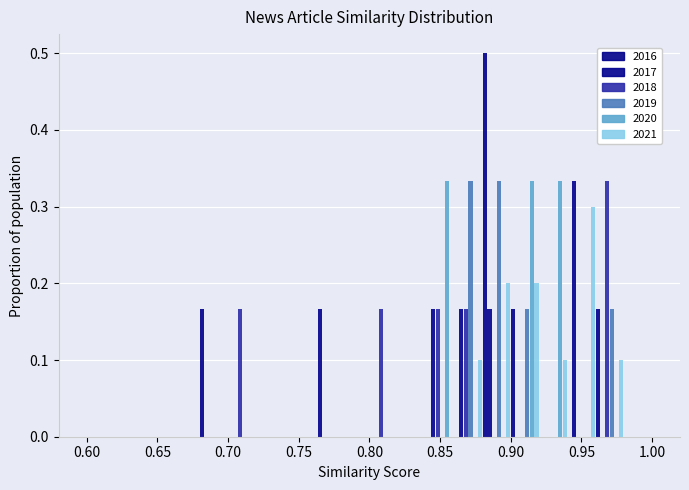

Reading left to right, transcribe this chart: for each range on the x-axis, give the height of each series' bar. The values are not printed on the chart, so give them approximately, as read against the axis.

0.60 to 0.62: 2016=0	2017=0	2018=0	2019=0	2020=0	2021=0
0.62 to 0.64: 2016=0	2017=0	2018=0	2019=0	2020=0	2021=0
0.64 to 0.66: 2016=0	2017=0	2018=0	2019=0	2020=0	2021=0
0.66 to 0.68: 2016=0	2017=0	2018=0	2019=0	2020=0	2021=0
0.68 to 0.70: 2016=0.17	2017=0	2018=0	2019=0	2020=0	2021=0
0.70 to 0.72: 2016=0	2017=0	2018=0.17	2019=0	2020=0	2021=0
0.72 to 0.74: 2016=0	2017=0	2018=0	2019=0	2020=0	2021=0
0.74 to 0.76: 2016=0	2017=0	2018=0	2019=0	2020=0	2021=0
0.76 to 0.78: 2016=0	2017=0.17	2018=0	2019=0	2020=0	2021=0
0.78 to 0.80: 2016=0	2017=0	2018=0	2019=0	2020=0	2021=0
0.80 to 0.82: 2016=0	2017=0	2018=0.17	2019=0	2020=0	2021=0
0.82 to 0.84: 2016=0	2017=0	2018=0	2019=0	2020=0	2021=0
0.84 to 0.86: 2016=0	2017=0.17	2018=0.17	2019=0	2020=0.33	2021=0
0.86 to 0.88: 2016=0	2017=0.17	2018=0.17	2019=0.33	2020=0	2021=0.10
0.88 to 0.90: 2016=0.50	2017=0.17	2018=0	2019=0.33	2020=0	2021=0.20
0.90 to 0.92: 2016=0.17	2017=0	2018=0	2019=0.17	2020=0.33	2021=0.20
0.92 to 0.94: 2016=0	2017=0	2018=0	2019=0	2020=0.33	2021=0.10
0.94 to 0.96: 2016=0	2017=0.33	2018=0	2019=0	2020=0	2021=0.30
0.96 to 0.98: 2016=0.17	2017=0	2018=0.33	2019=0.17	2020=0	2021=0.10
0.98 to 1.00: 2016=0	2017=0	2018=0	2019=0	2020=0	2021=0